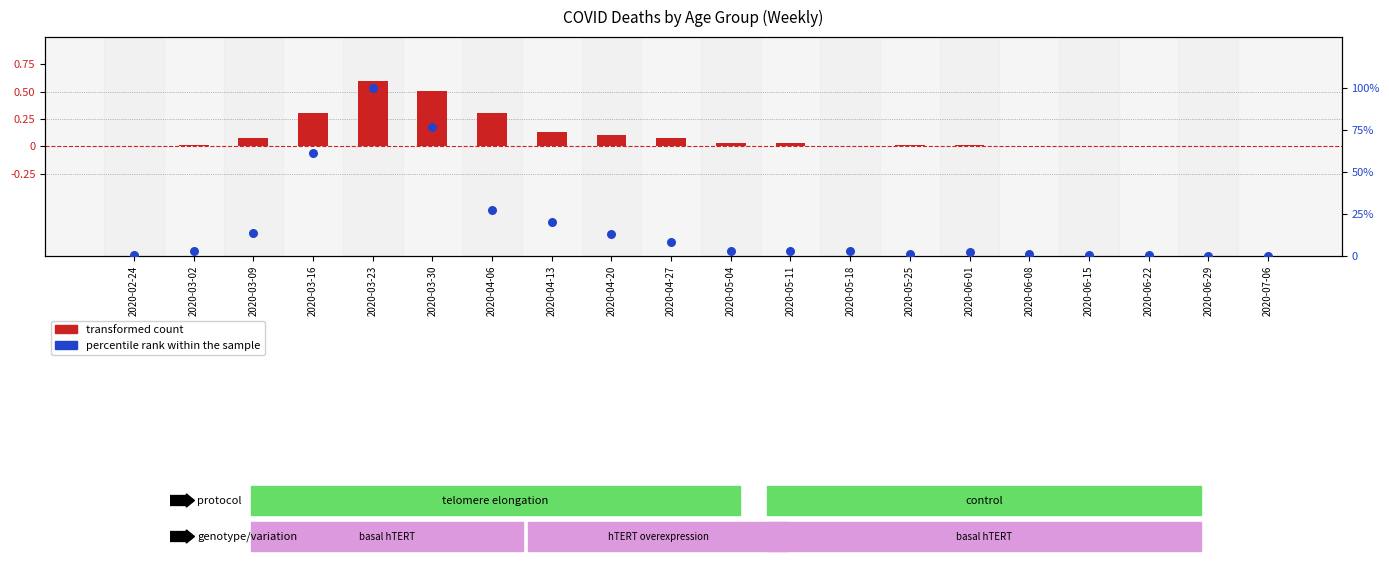

Which has a higher value, 2020-05-11 or 2020-06-29?

2020-05-11